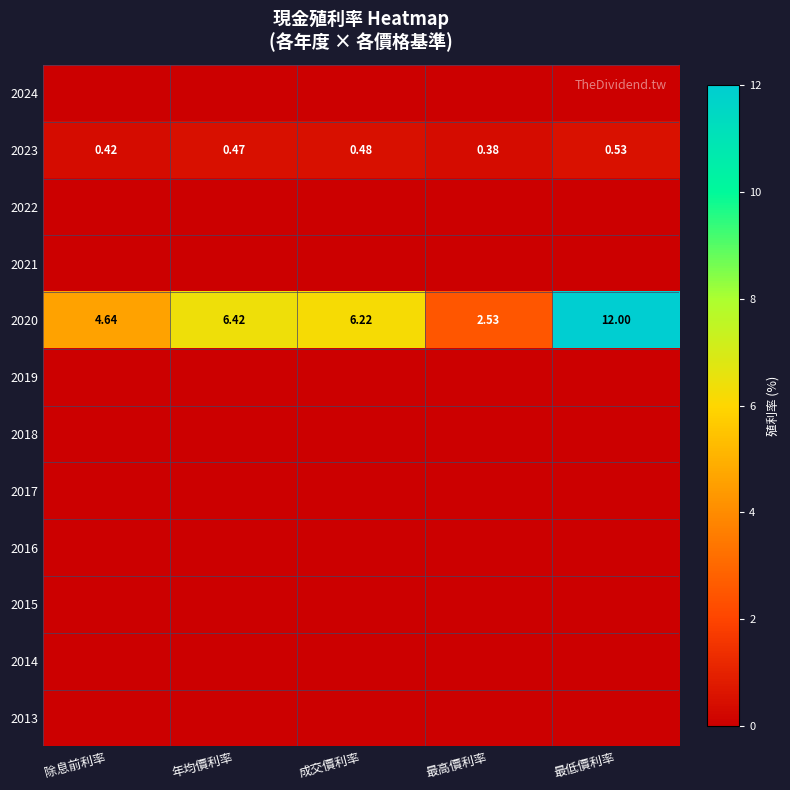

Rank the categories by 2023 value from lowest to highest.

最高價利率, 除息前利率, 年均價利率, 成交價利率, 最低價利率